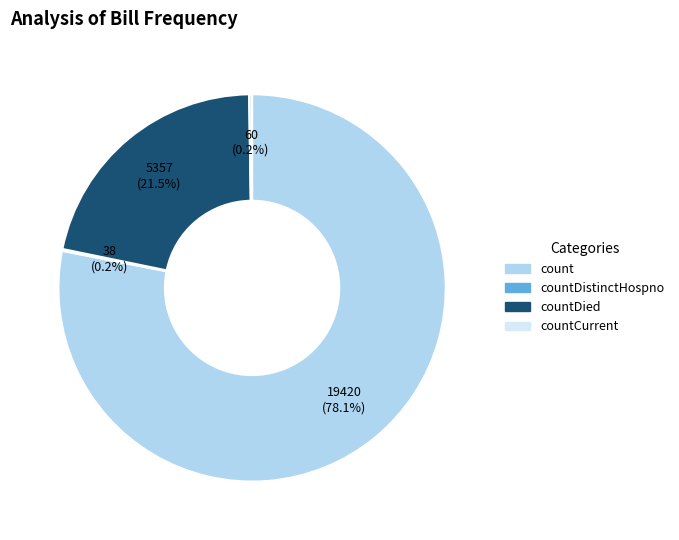

Is there a majority slice in this chart?

Yes